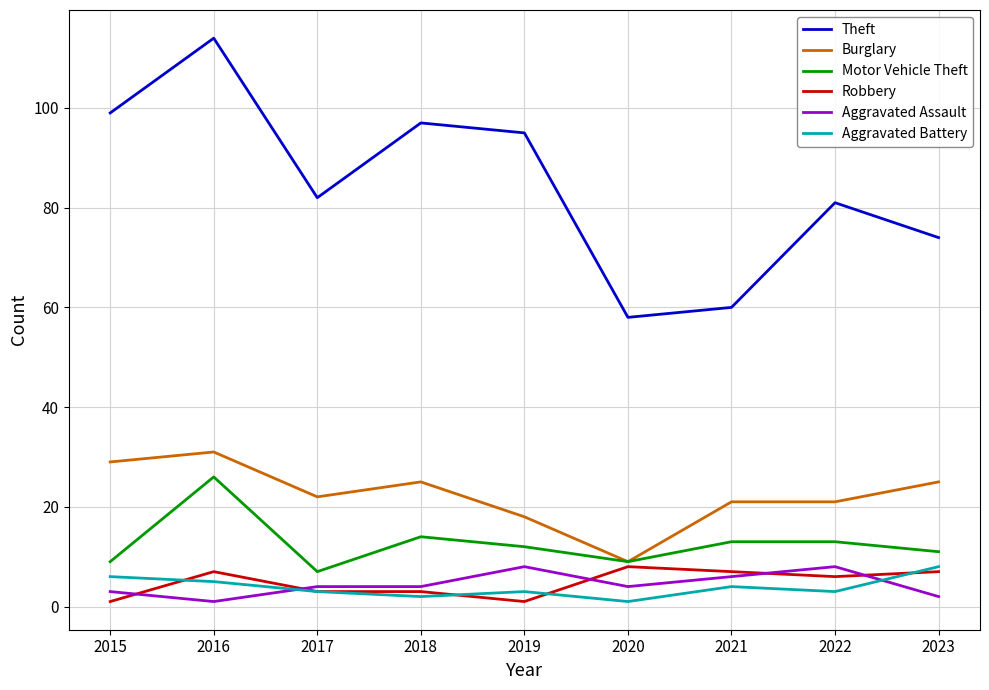

What are all the series names shown in the legend?

Theft, Burglary, Motor Vehicle Theft, Robbery, Aggravated Assault, Aggravated Battery